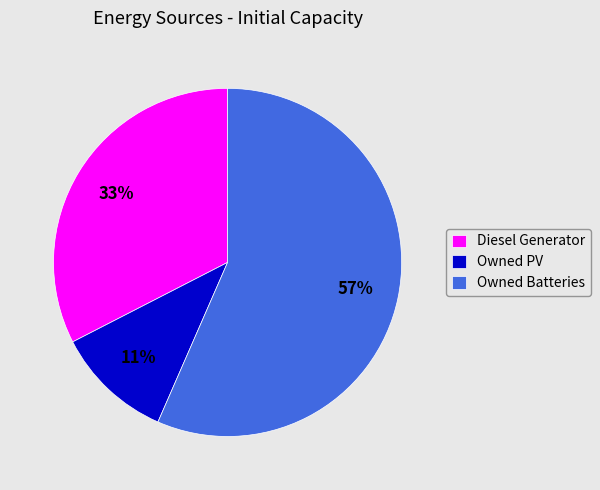

What is the ratio of the value at Owned Batteries to the value at Owned PV?

5.2